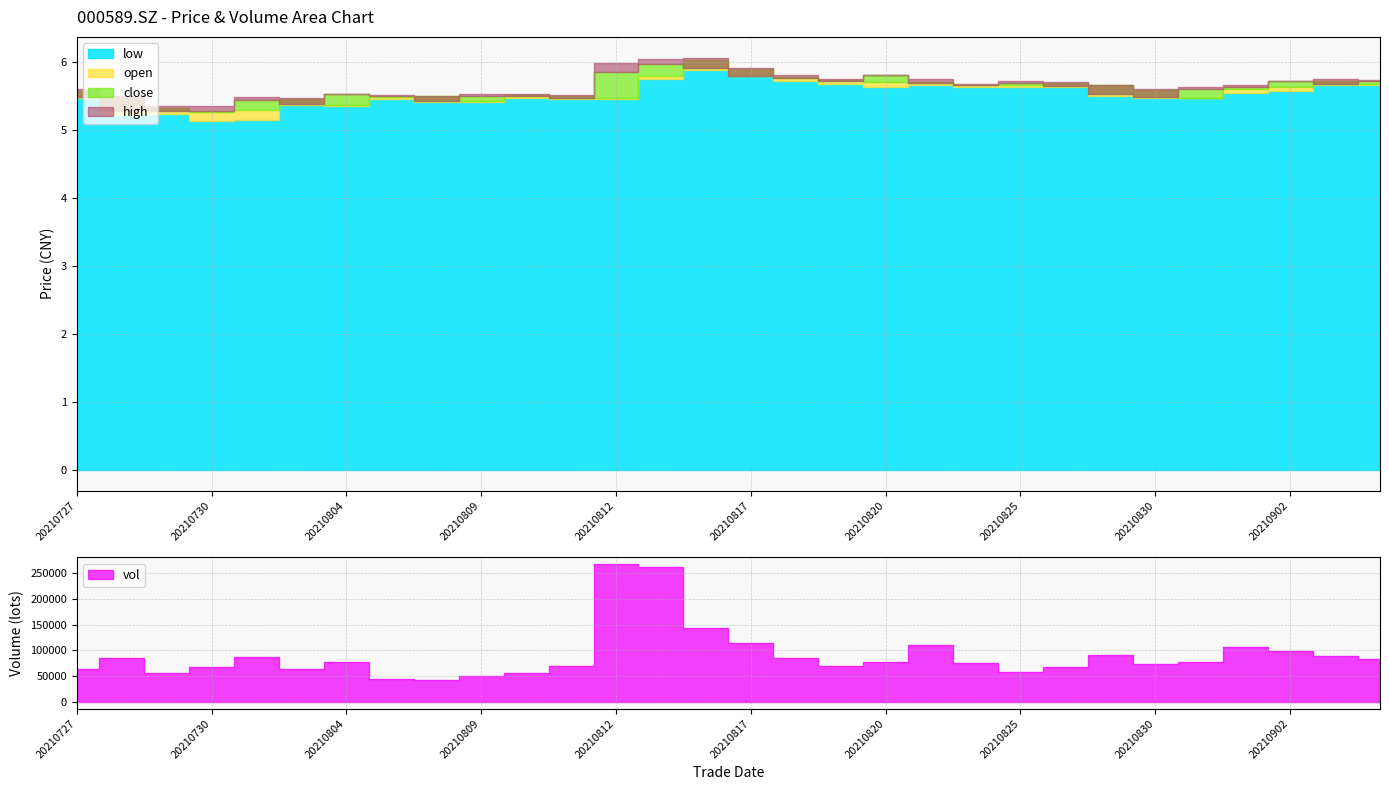

What is the sum of all open values?

167.7